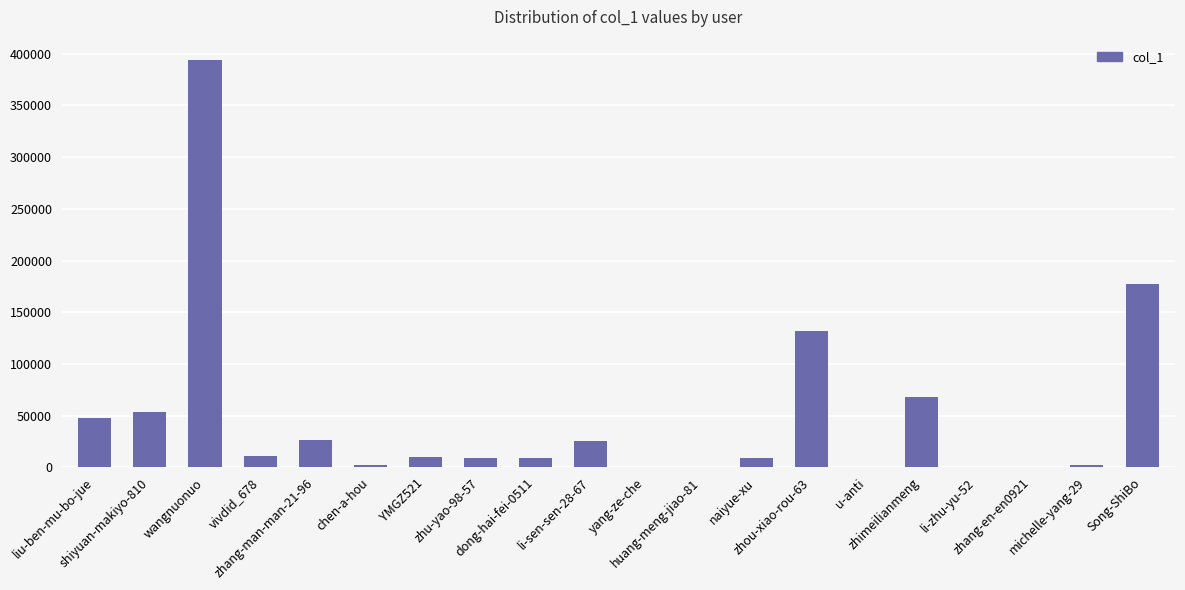

How many series are shown in this chart?

1